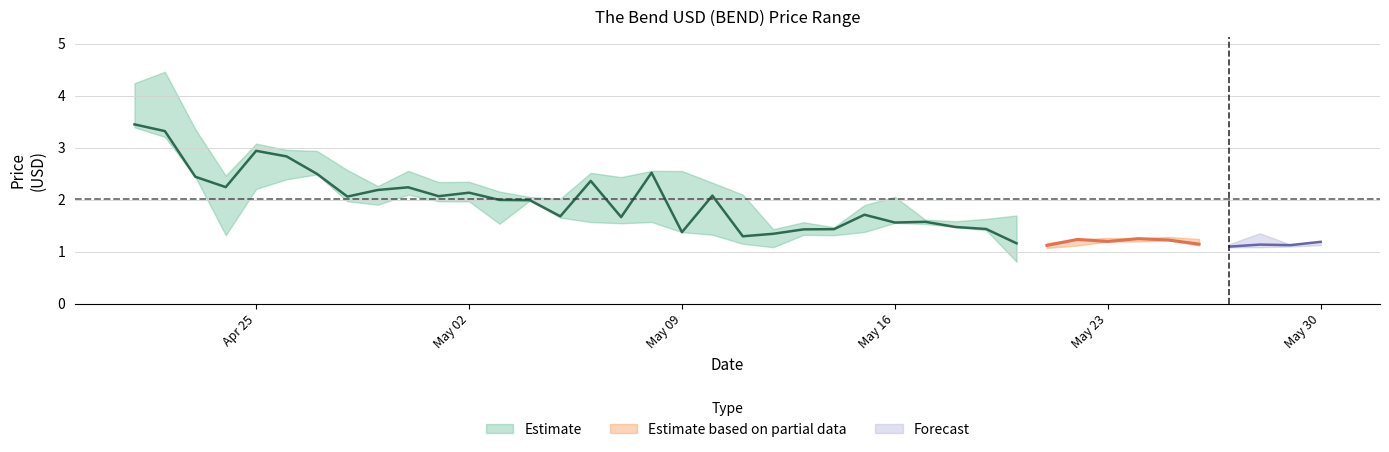

What is the value of the High point at the 7th from the left?

2.9